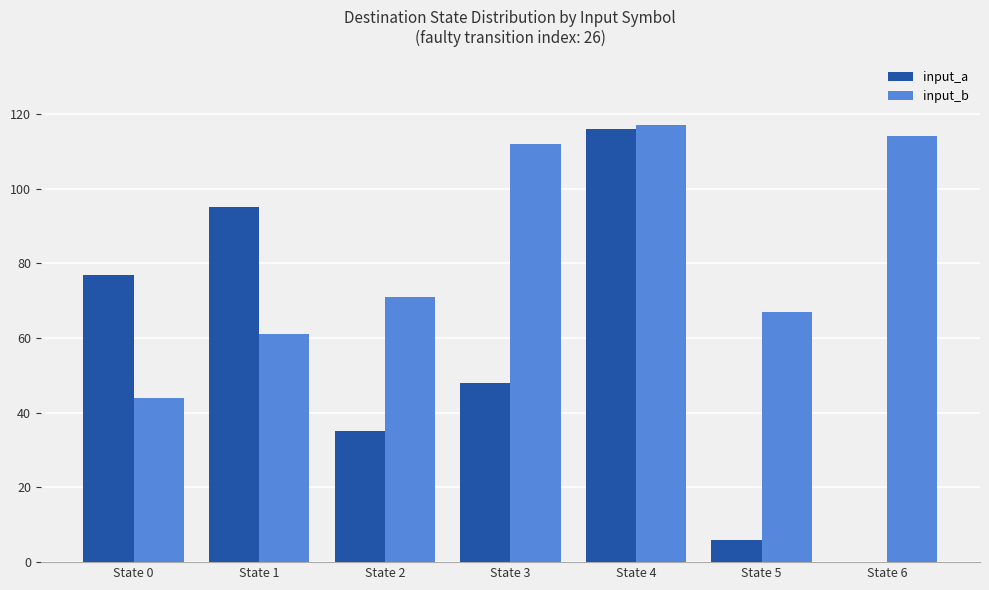

Which series has the widest spread of values?

input_a